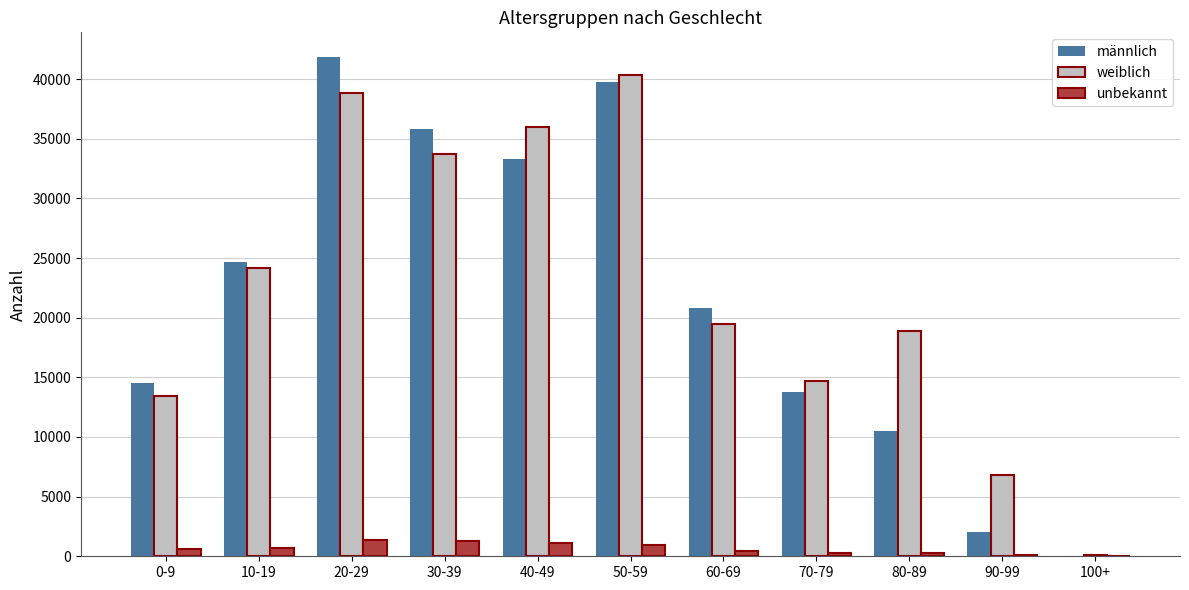

What is the sum of all weiblich values?

246476